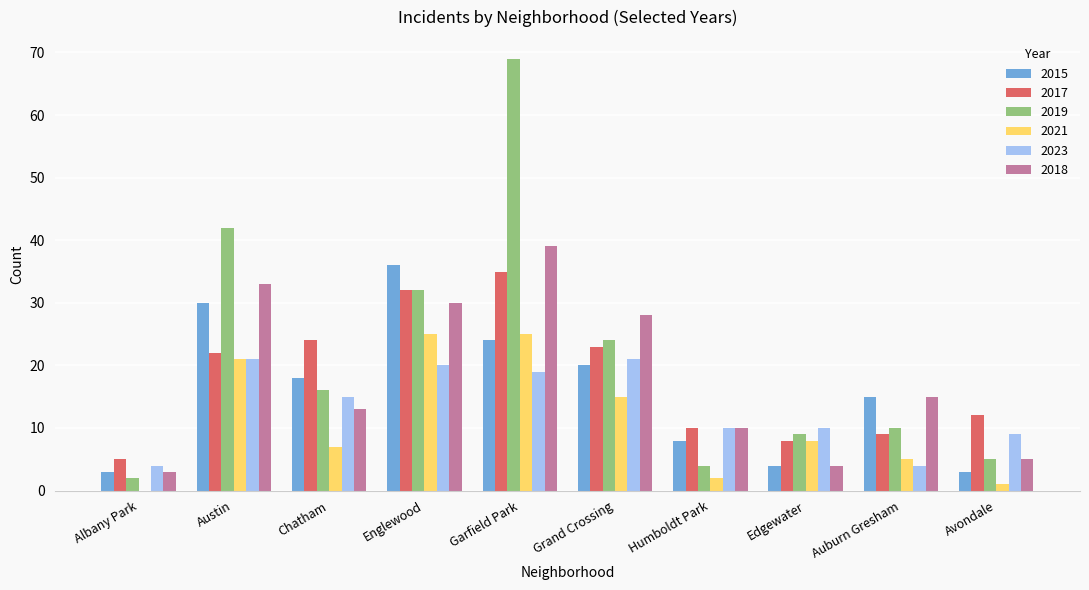

The 2021 series shows 2 at Humboldt Park. True or false?

True